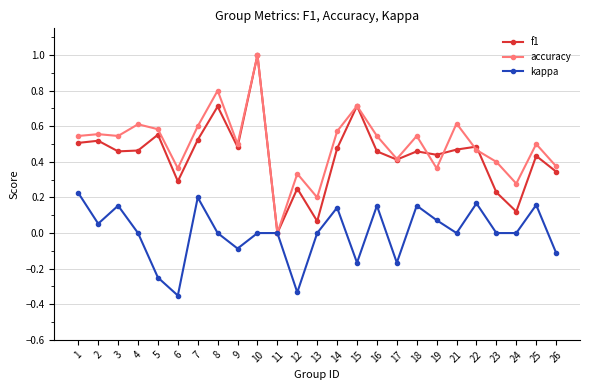

How many data points in accuracy are above 0?

24